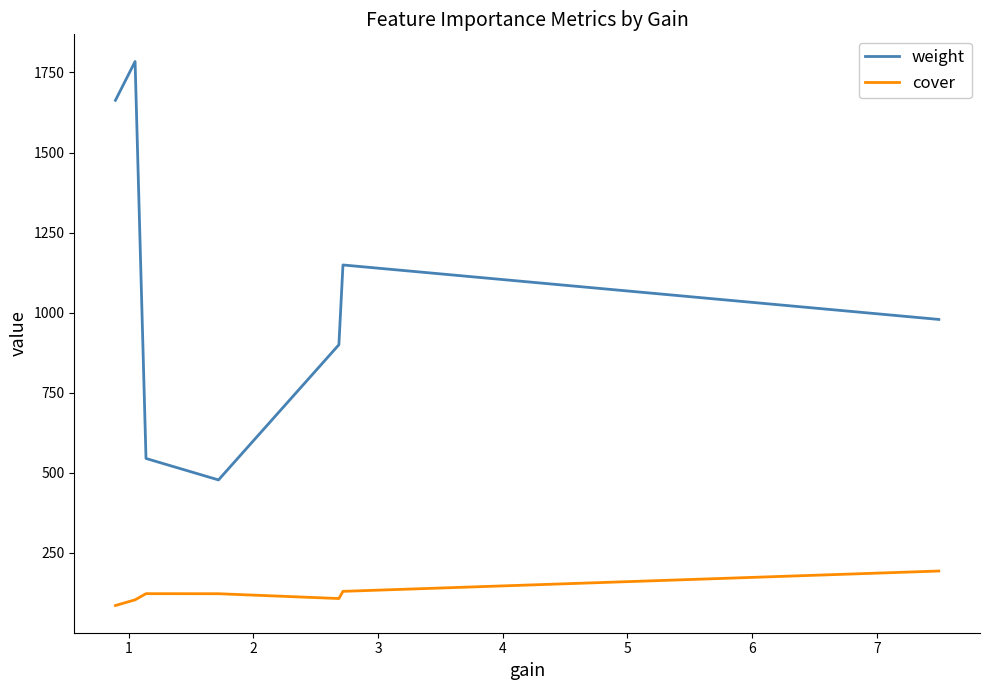

Rank the series by their average value, from lowest to highest.

cover, weight